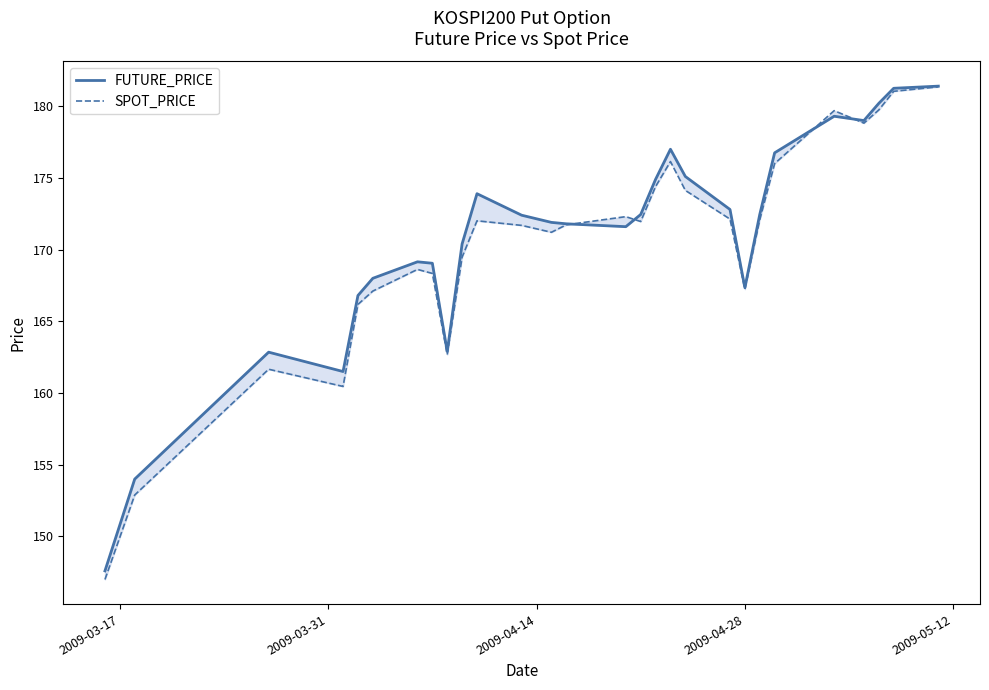

What is the difference between the maximum and minimum values in the SPOT_PRICE series?

34.3